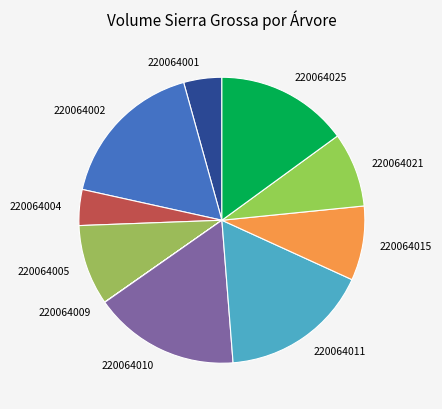

Is the sum of 220064010 and 220064011 greater than half?

No